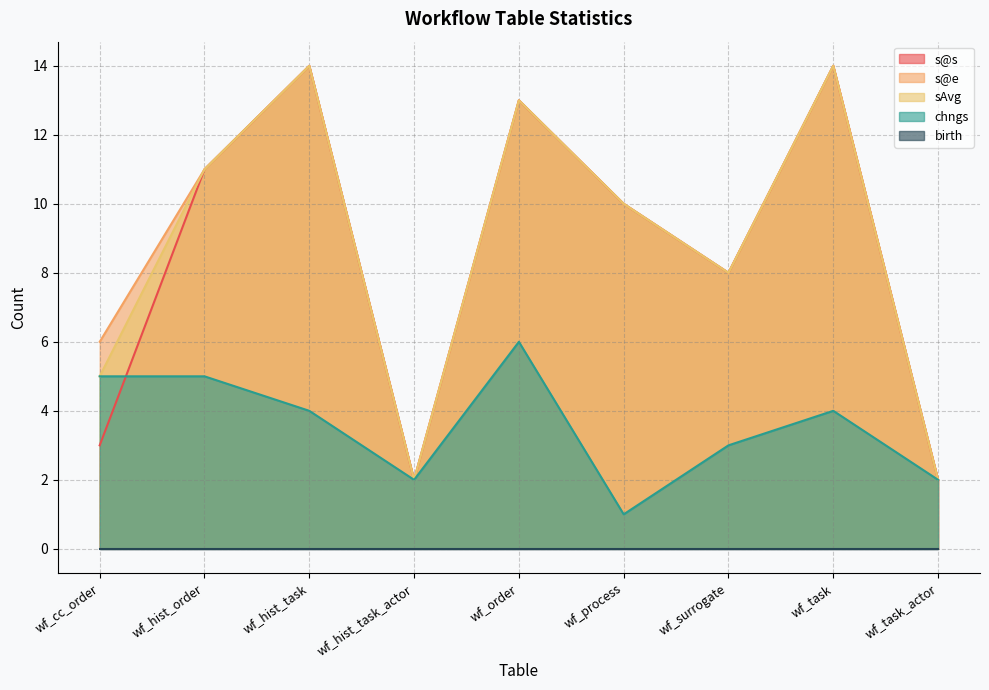

Where is chngs nearest to the value 3?

wf_surrogate